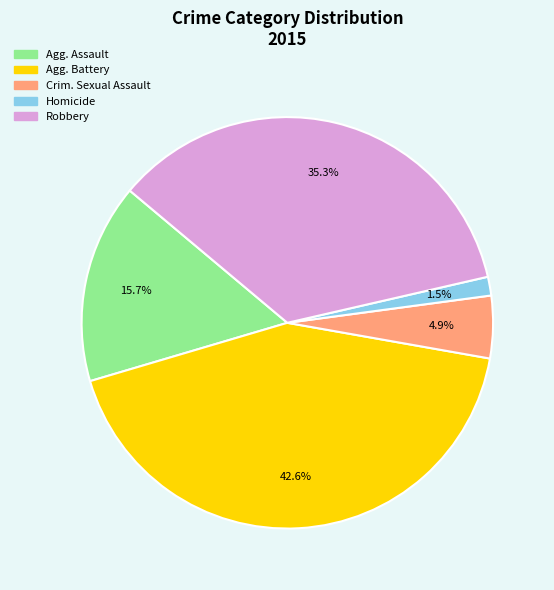

To the nearest percent, what is the difference between the largest and smallest slice percentages?

41%